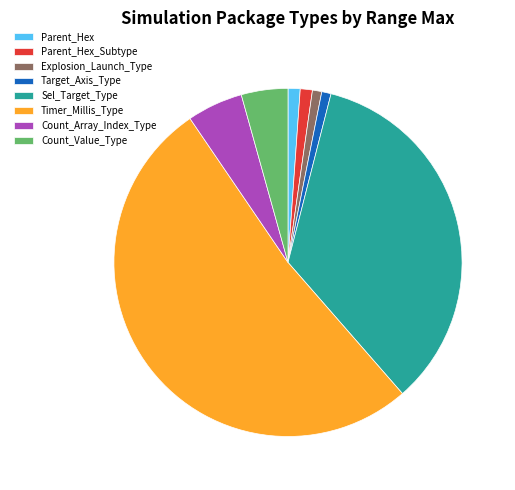

What is the ratio of the value at Count_Array_Index_Type to the value at Target_Axis_Type?

6.0